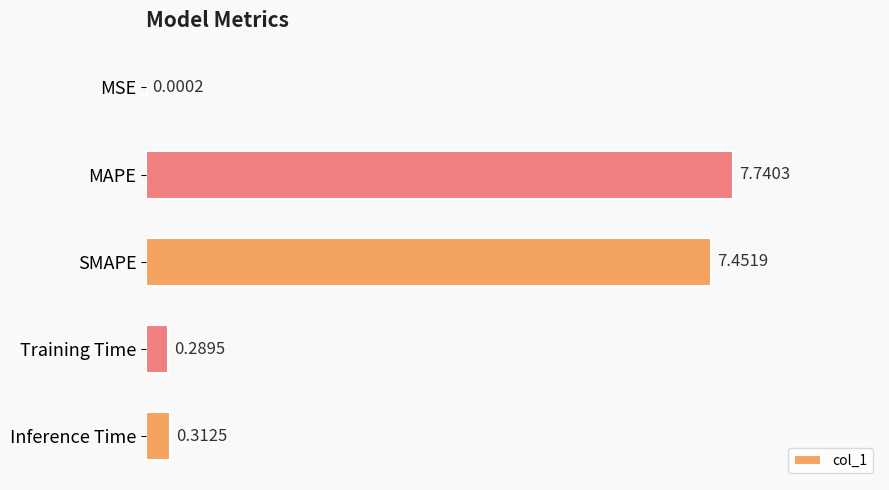

At which label is the value closest to 3?

Inference Time